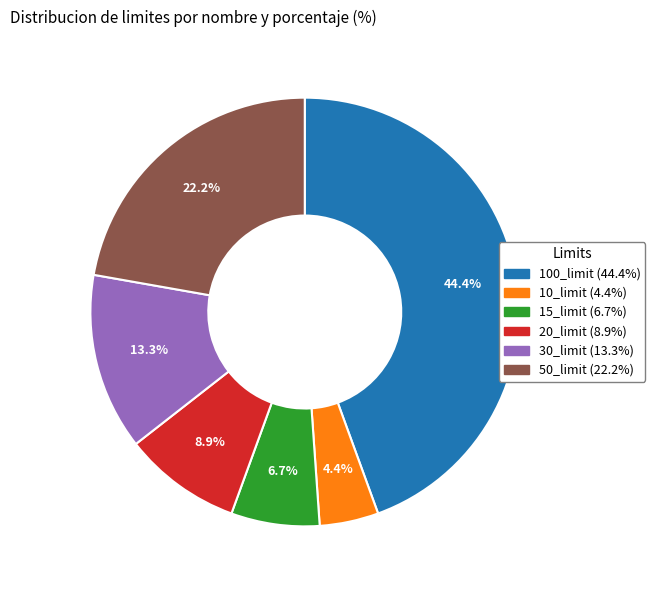

How many slices are in this pie chart?

6